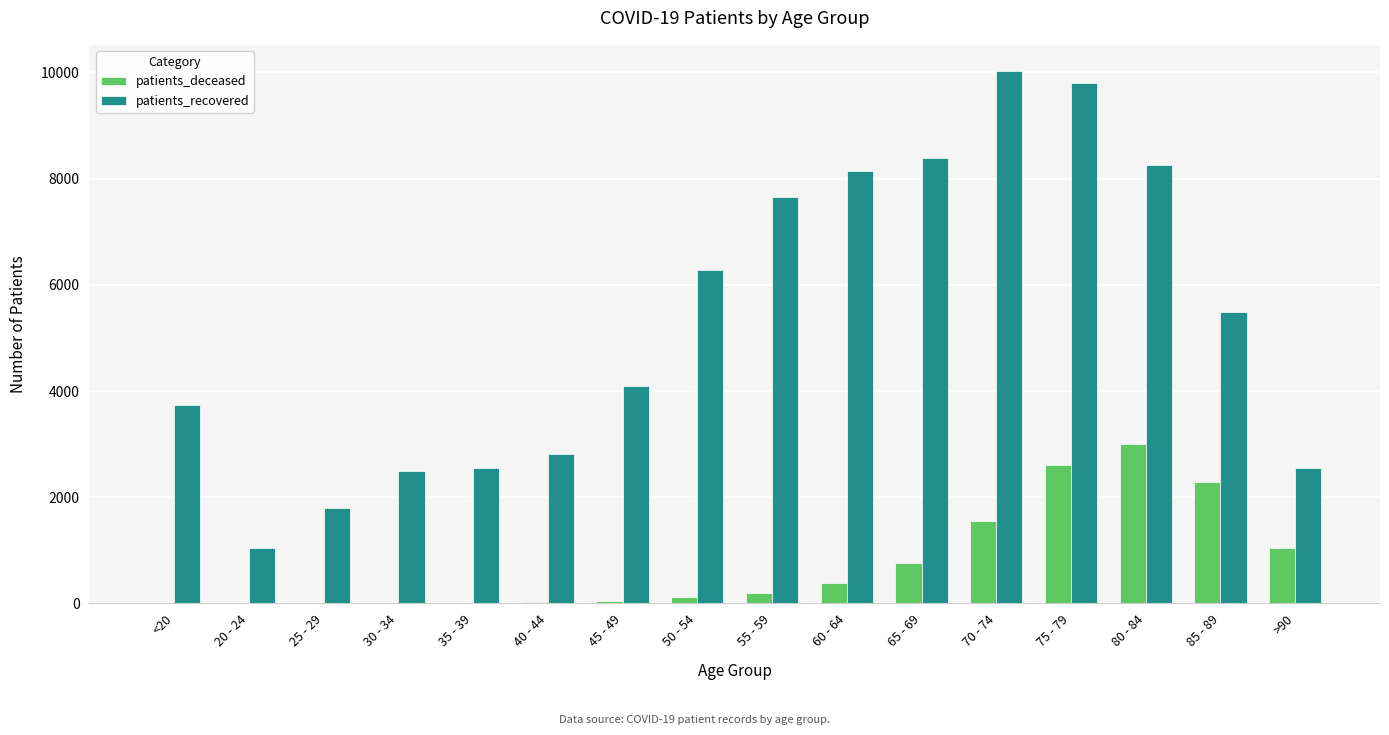

Where is patients_recovered nearest to the value 5534?

85 - 89